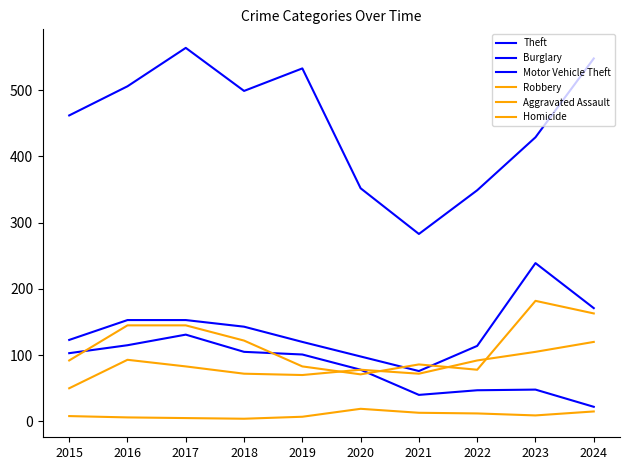

Rank the categories by Burglary value from highest to lowest.

2017, 2016, 2018, 2015, 2019, 2020, 2023, 2022, 2021, 2024